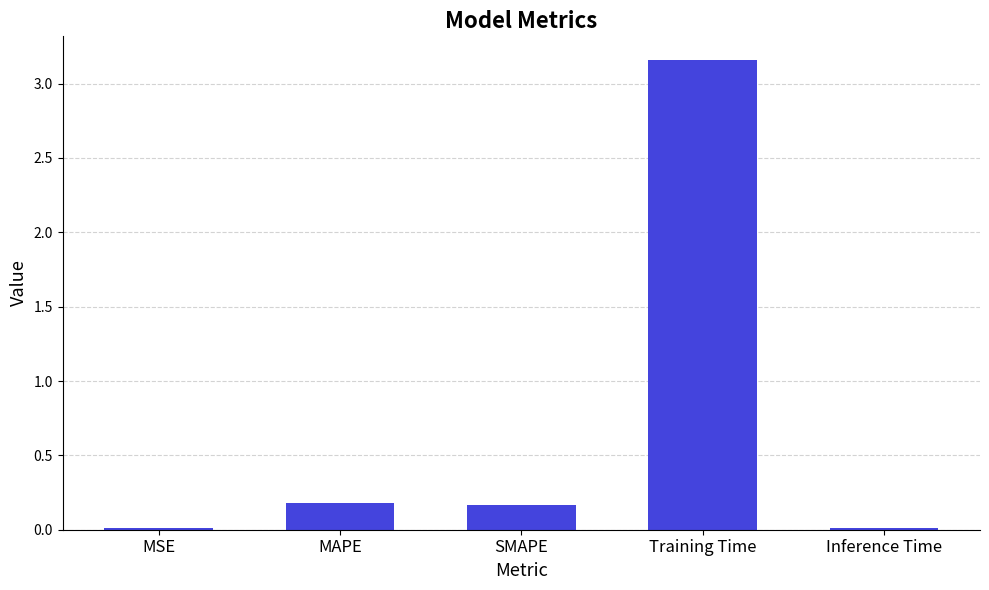

The value at Training Time is 1.3. True or false?

False